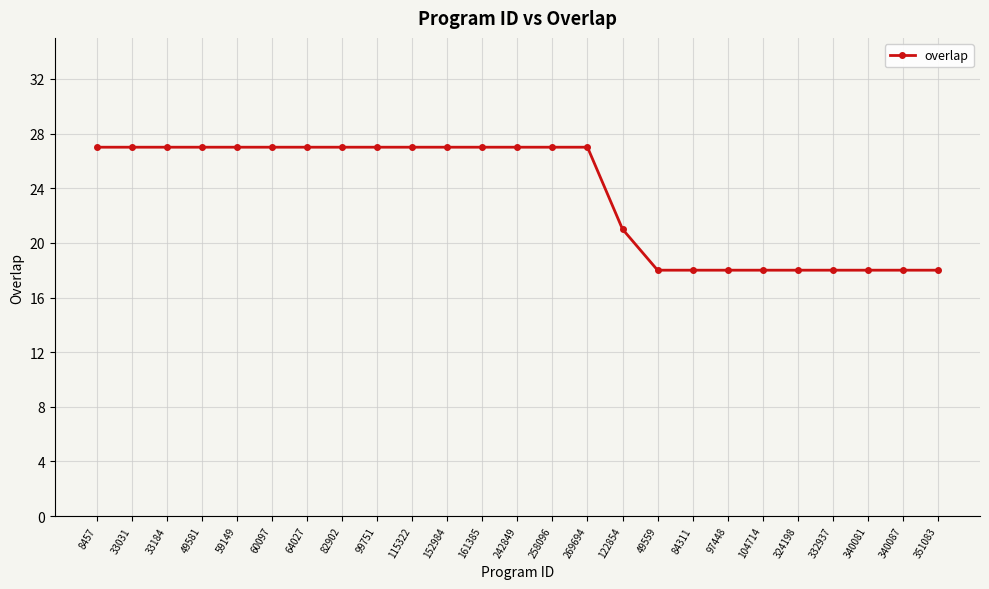

Count the number of data series in this chart.

1